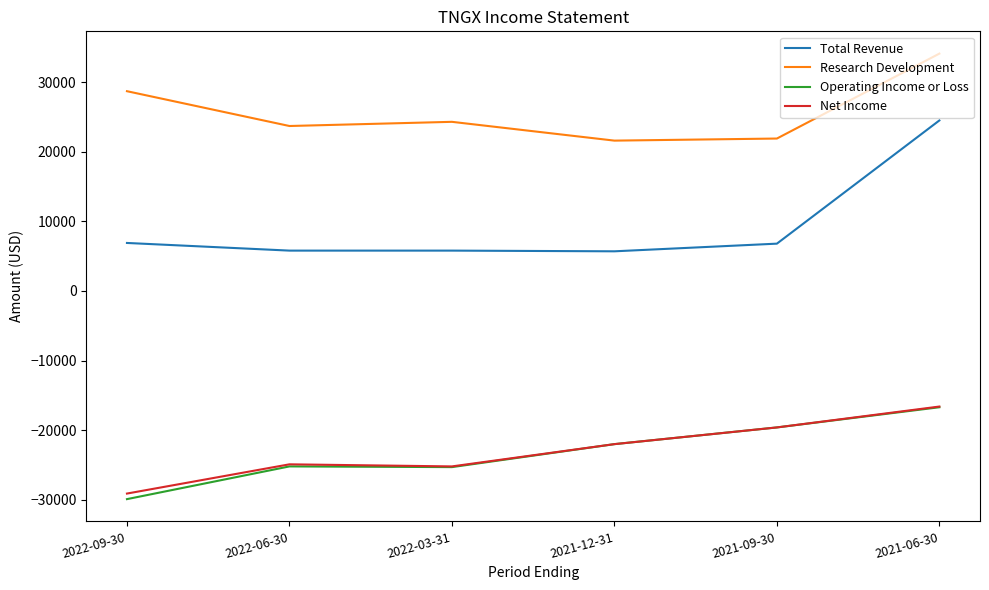

What is the approximate value of Total Revenue at 2022-03-31?

5800